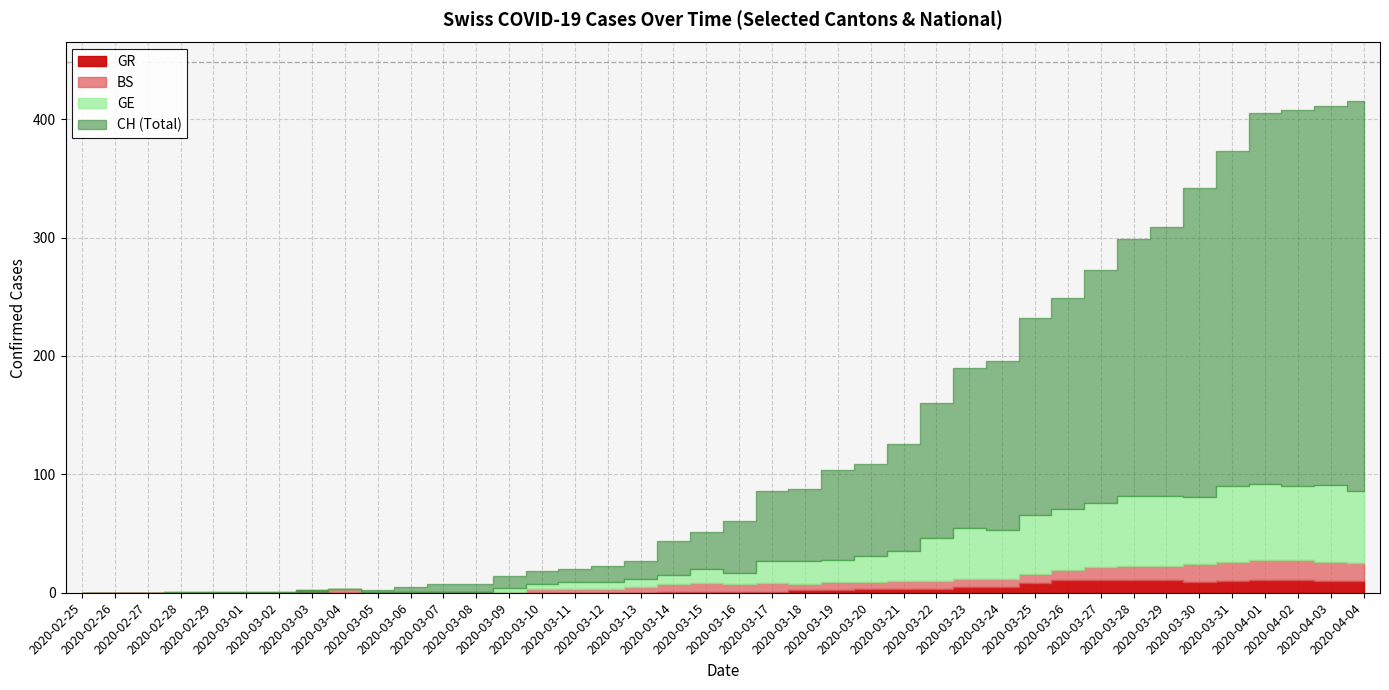

Reading left to right, extract all data points from this chart.

CH: 0	0	0	0	0	0	0	1	3	2	5	7	7	14	18	20	23	27	44	51	61	86	88	104	109	126	160	190	196	232	249	273	299	309	342	373	405	408	411	415
GE: 0	0	0	0	0	0	0	0	0	0	0	0	0	3	4	6	6	7	8	12	10	19	20	19	22	25	36	43	41	50	52	54	59	59	57	64	64	62	65	61
BS: 0	0	0	1	1	1	1	2	3	1	1	1	1	1	3	3	3	5	6	7	6	7	5	7	6	7	7	7	7	8	8	11	12	12	15	16	17	17	16	15
GR: 0	0	0	0	0	0	0	0	0	0	0	0	0	0	0	0	0	0	1	1	1	1	2	2	3	3	3	5	5	8	11	11	11	11	9	10	11	11	10	10